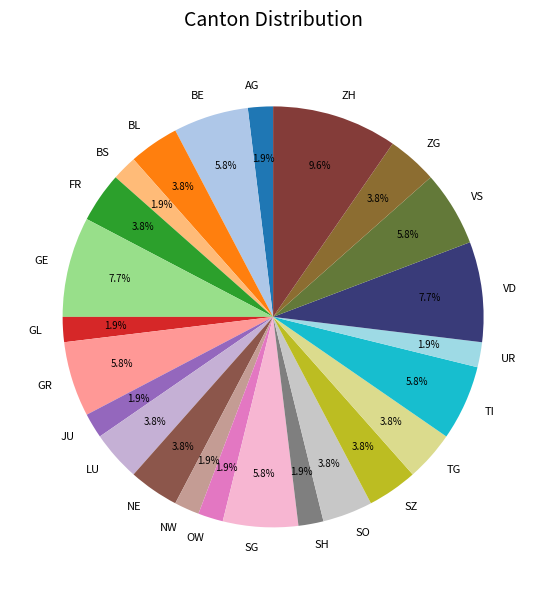

To the nearest percent, what is the difference between the VD and JU slice percentages?

6%